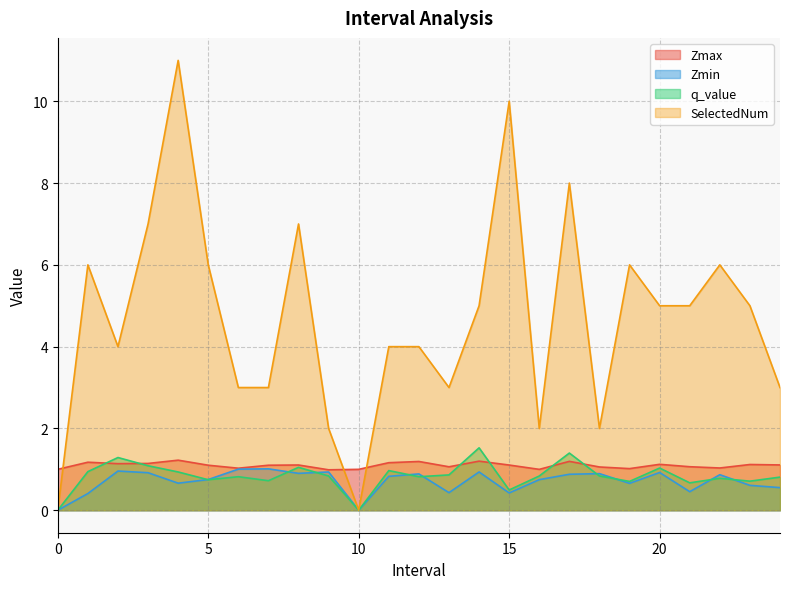

What is the value of the Zmax point at the 7th from the left?

1.0